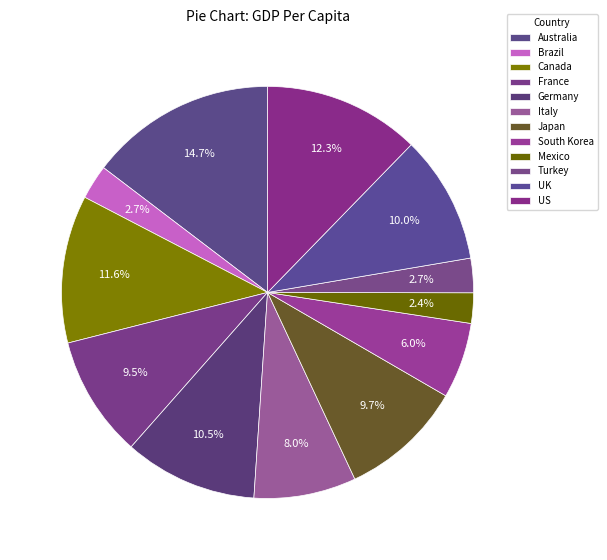

Count the number of slices in the pie.

12